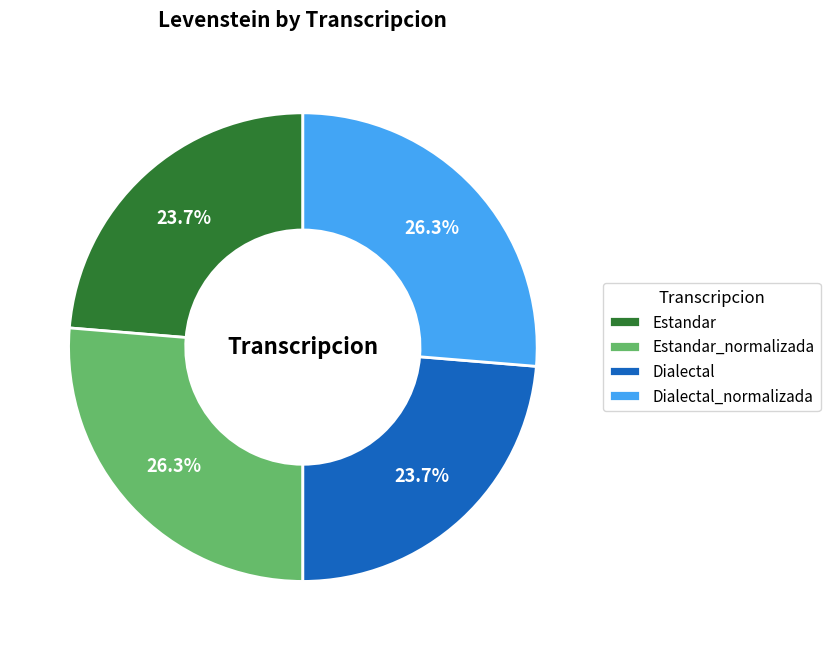

Does any single category account for the majority?

No